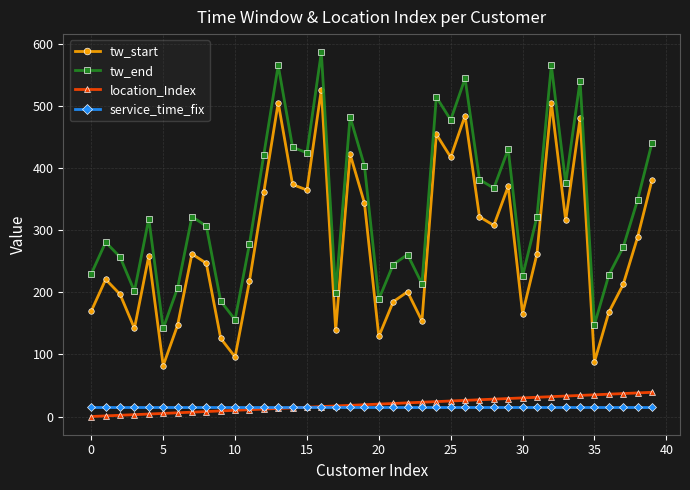

True or false: tw_start and location_Index intersect in this chart.

False